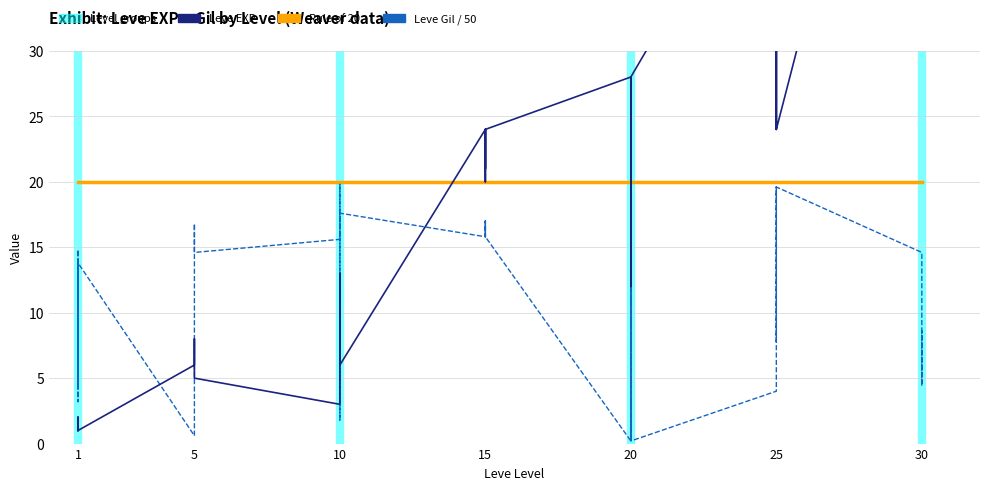

Rank the series by their maximum value, from highest to lowest.

Leve EXP, Rule of 20, Leve Gil / 50